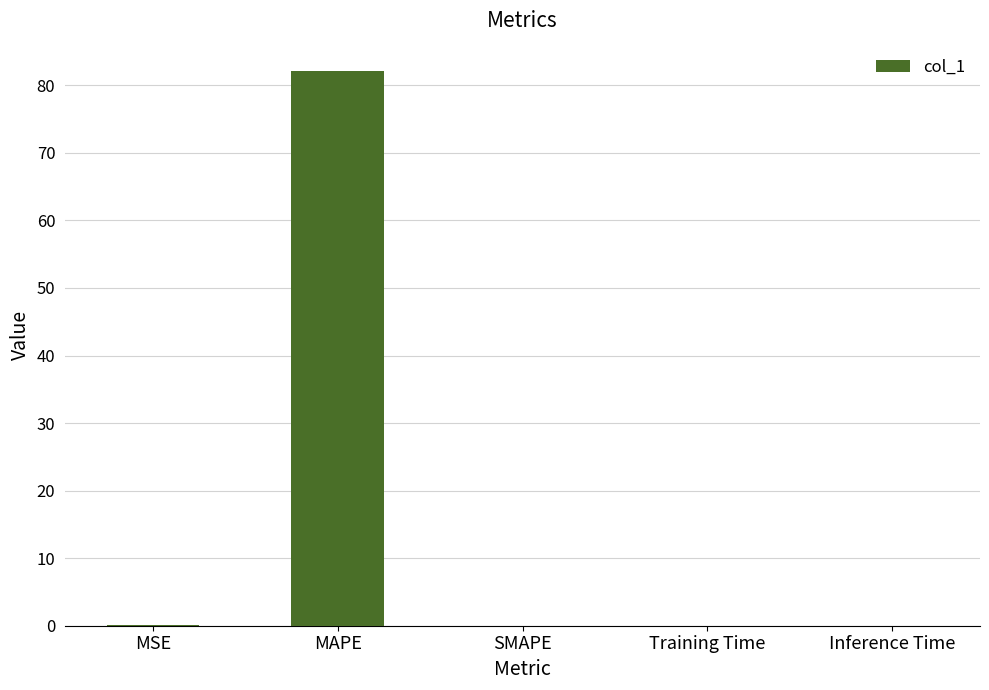

Are the bars grouped side by side (vs. stacked)?

No